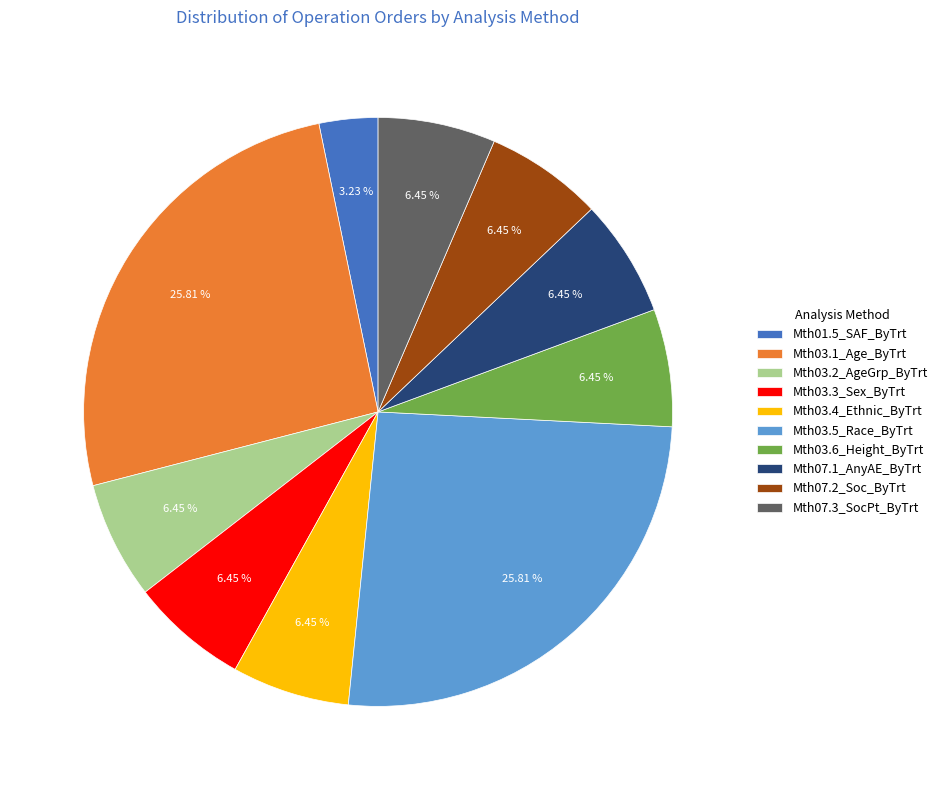

Does Mth03.5_Race_ByTrt account for over 50% of the chart?

No